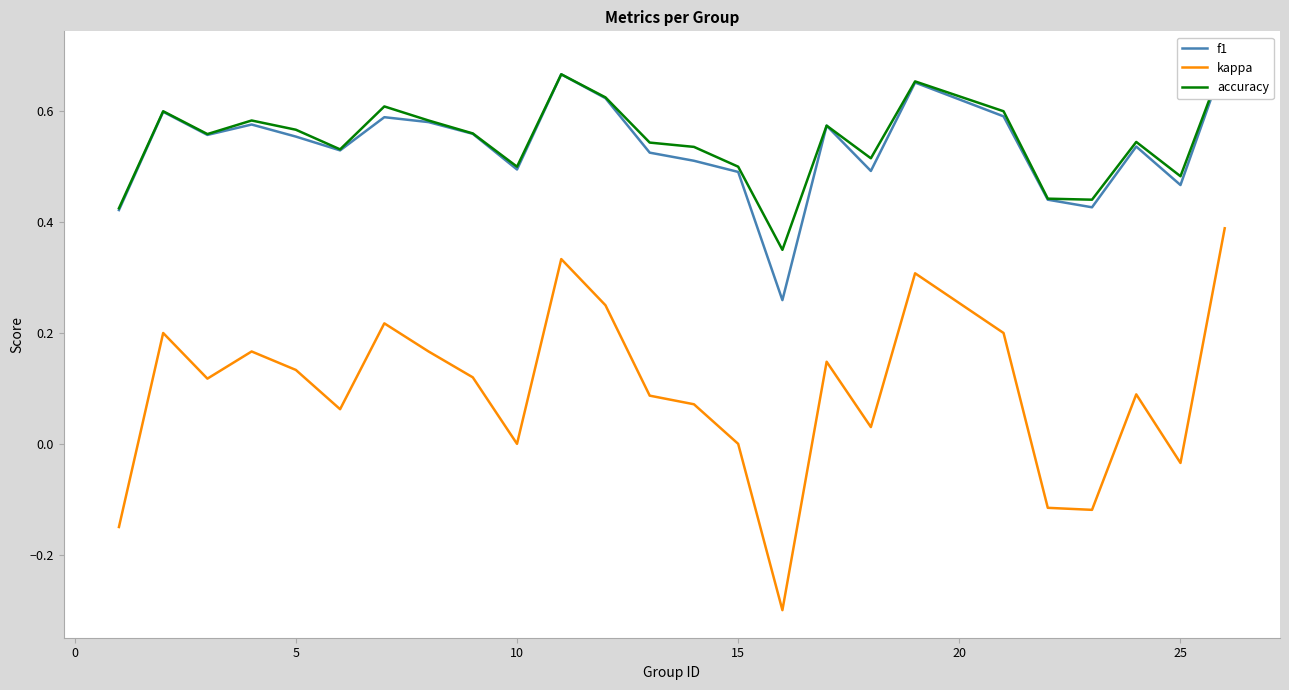

Which series has the widest spread of values?

kappa